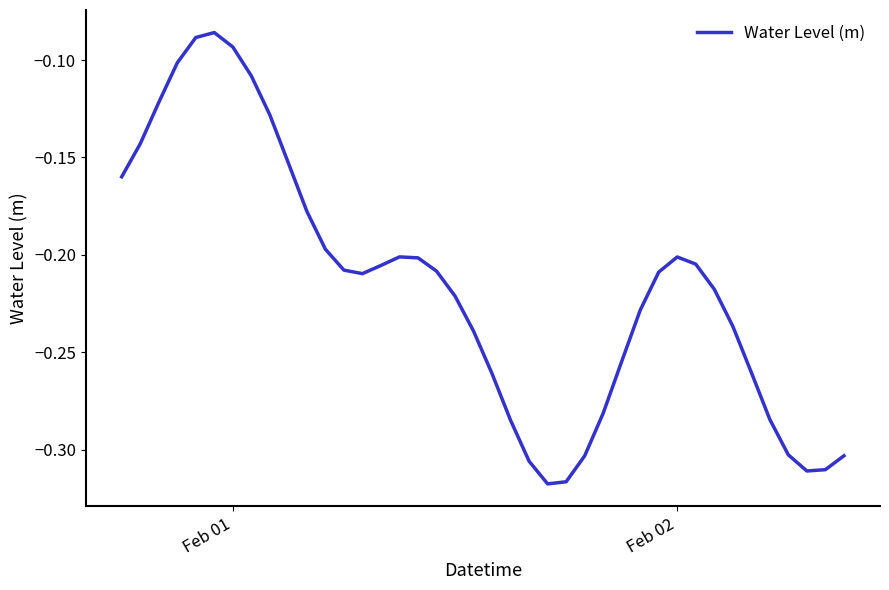

Is this an area chart (filled region under the line)?

No